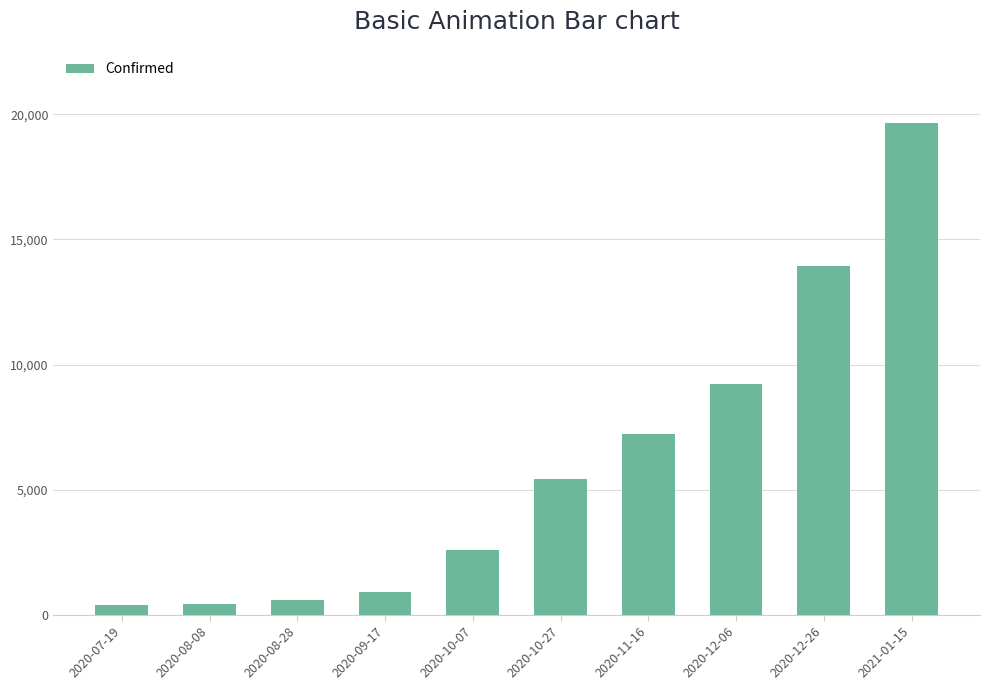

How many series are shown in this chart?

1